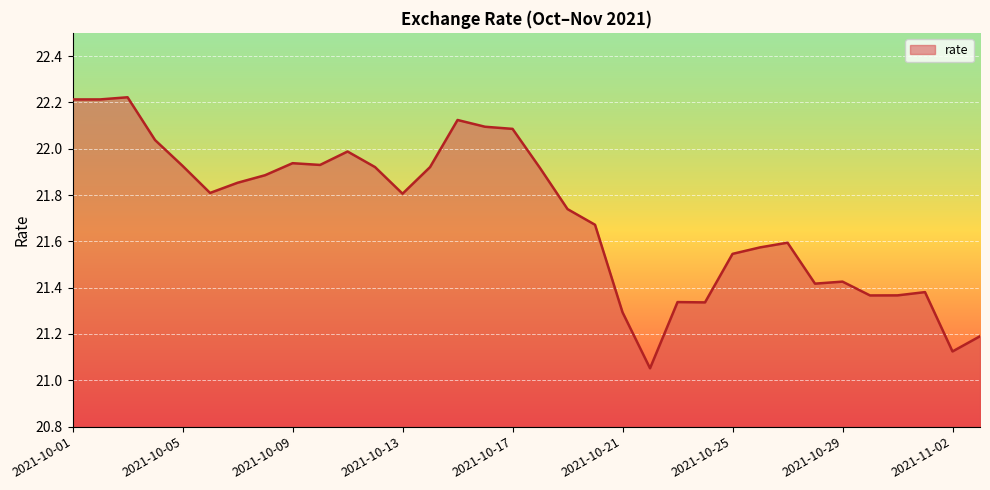

List the labels in order of value, largest first.

2021-10-03, 2021-10-02, 2021-10-01, 2021-10-15, 2021-10-16, 2021-10-17, 2021-10-04, 2021-10-11, 2021-10-09, 2021-10-10, 2021-10-05, 2021-10-14, 2021-10-12, 2021-10-18, 2021-10-08, 2021-10-07, 2021-10-06, 2021-10-13, 2021-10-19, 2021-10-20, 2021-10-27, 2021-10-26, 2021-10-25, 2021-10-29, 2021-10-28, 2021-11-01, 2021-10-31, 2021-10-30, 2021-10-23, 2021-10-24, 2021-10-21, 2021-11-03, 2021-11-02, 2021-10-22